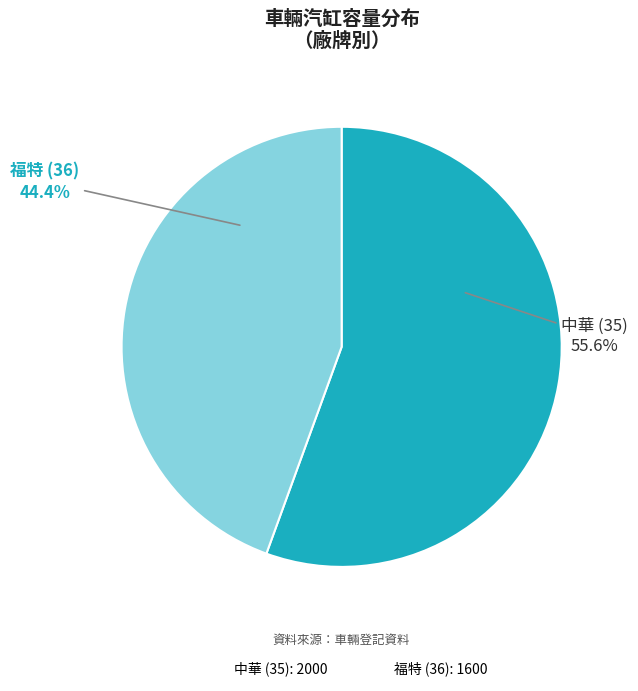

Is it true that 中華 (35) is 70% of the pie?

False